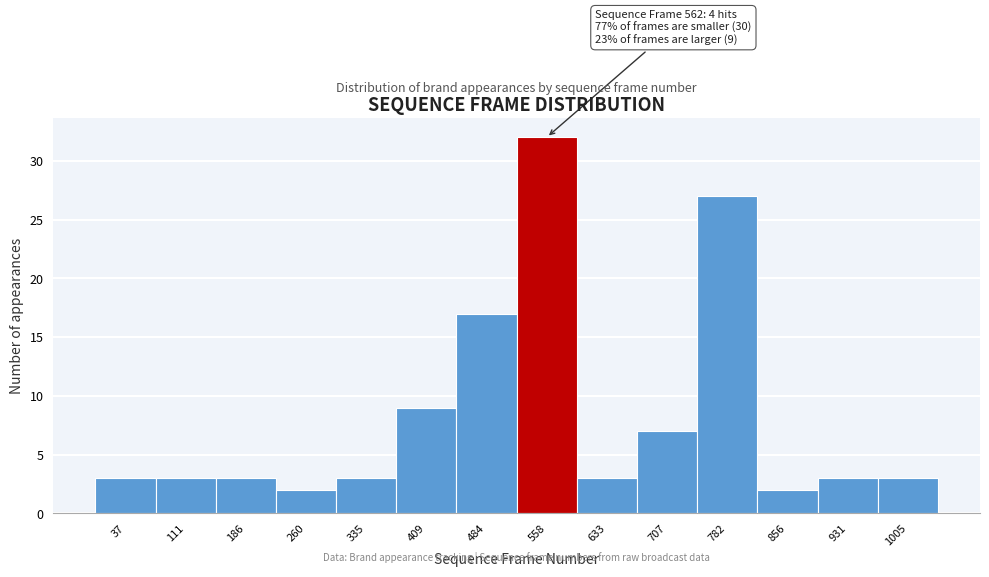

Reading left to right, what are all the values shown in this chart?

3	3	3	2	3	9	17	32	3	7	27	2	3	3